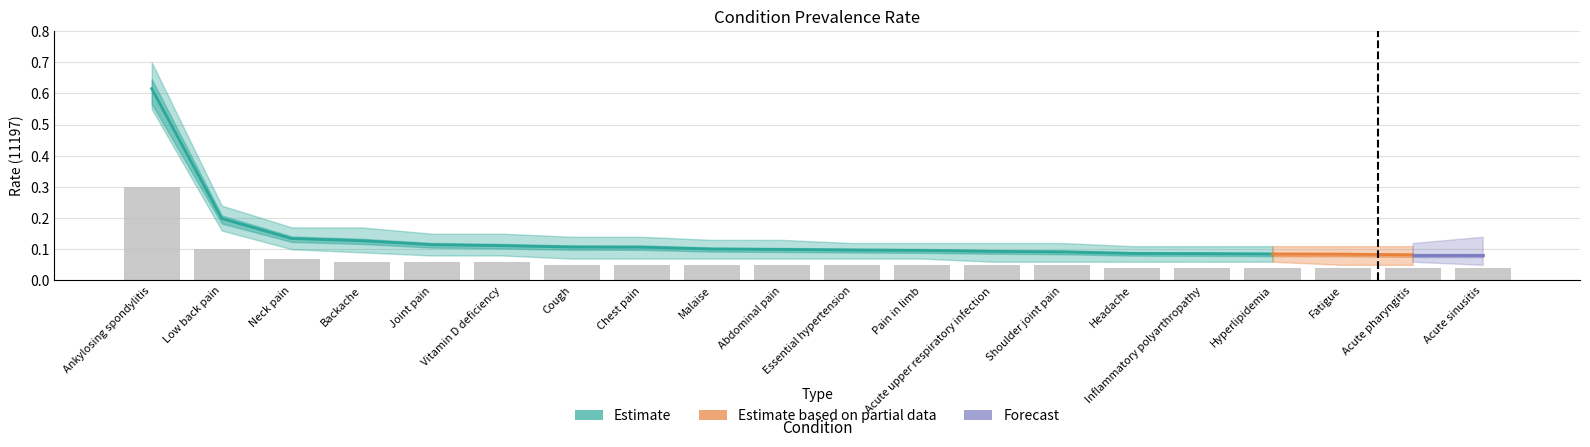

What is the label of the 7th bar from the right?

Shoulder joint pain